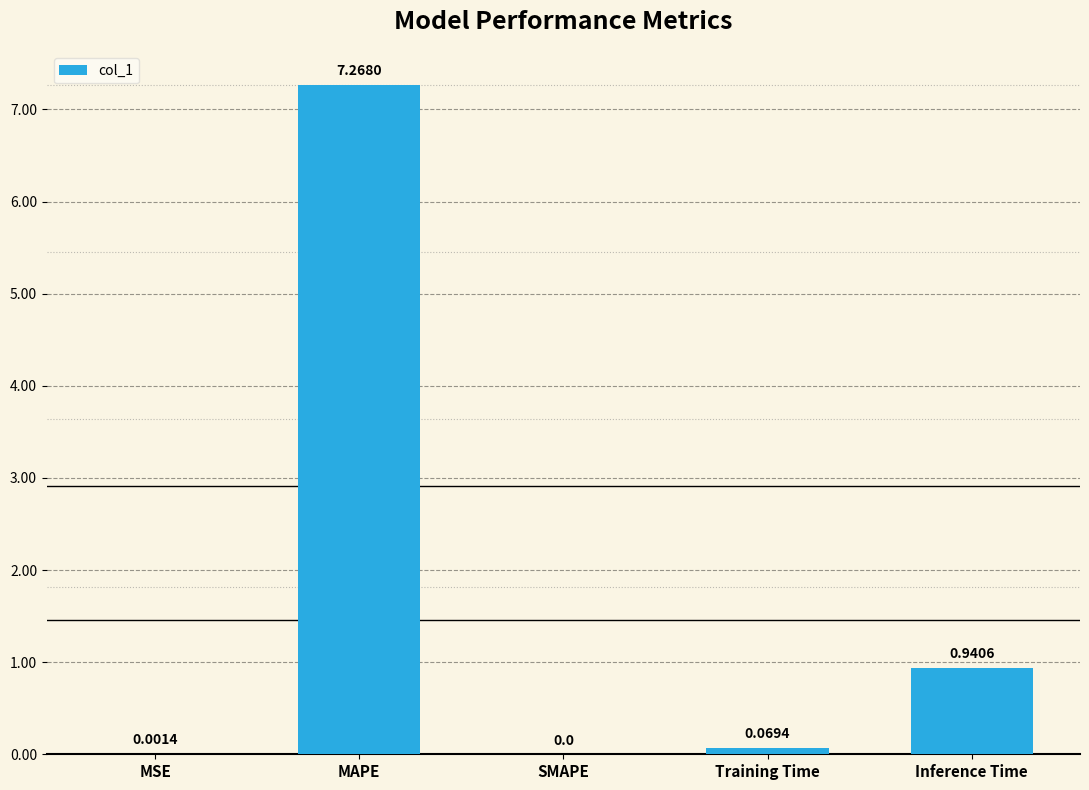

Between Inference Time and SMAPE, which is larger?

Inference Time